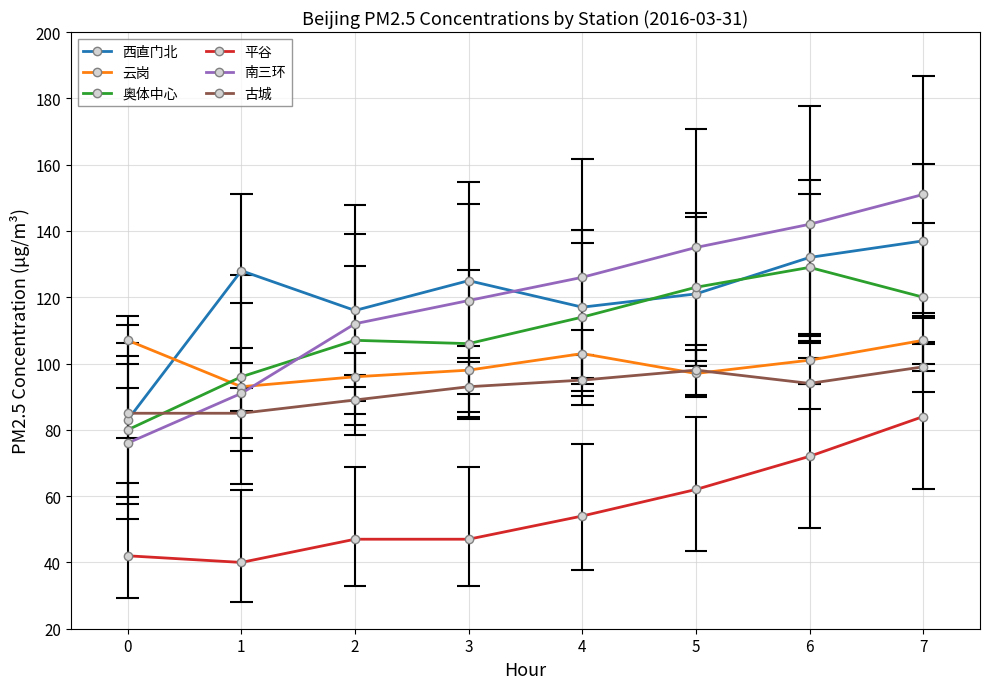

Is this an area chart (filled region under the line)?

No